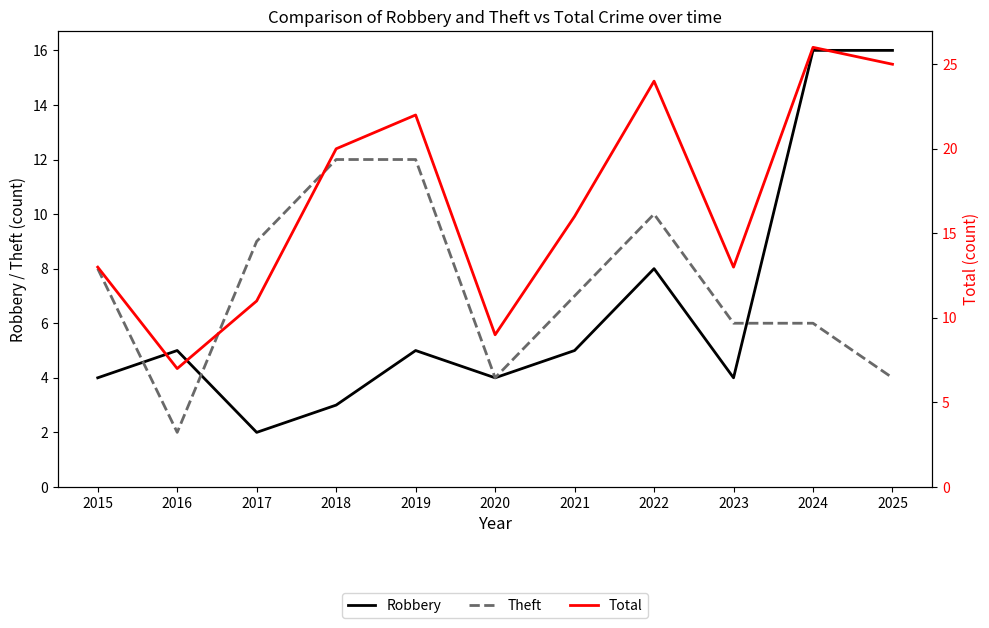

Reading left to right, what are all the values shown in this chart?

Robbery: 4	5	2	3	5	4	5	8	4	16	16
Theft: 8	2	9	12	12	4	7	10	6	6	4
Total: 13	7	11	20	22	9	16	24	13	26	25